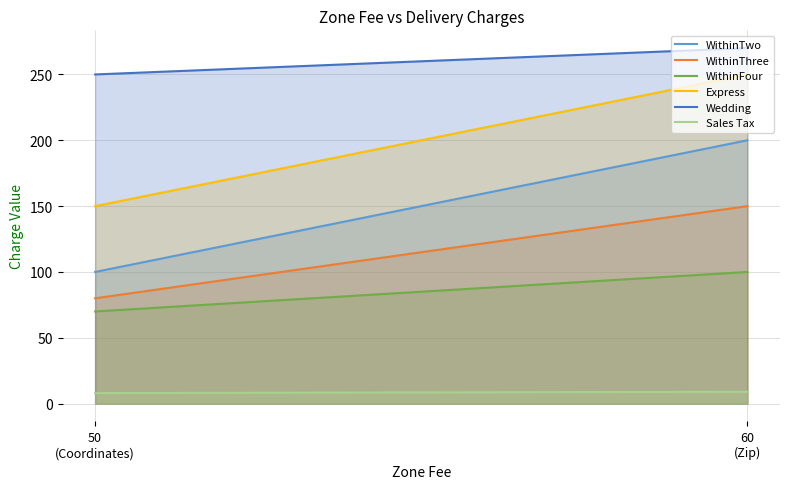

At how many categories does at least one series exceed 260?

1